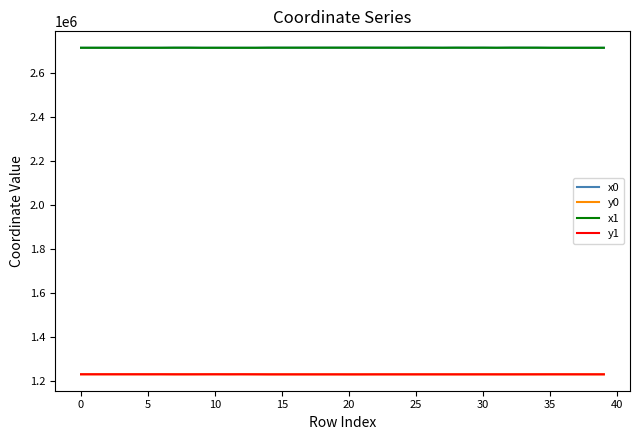

True or false: y0 and x0 intersect in this chart.

False